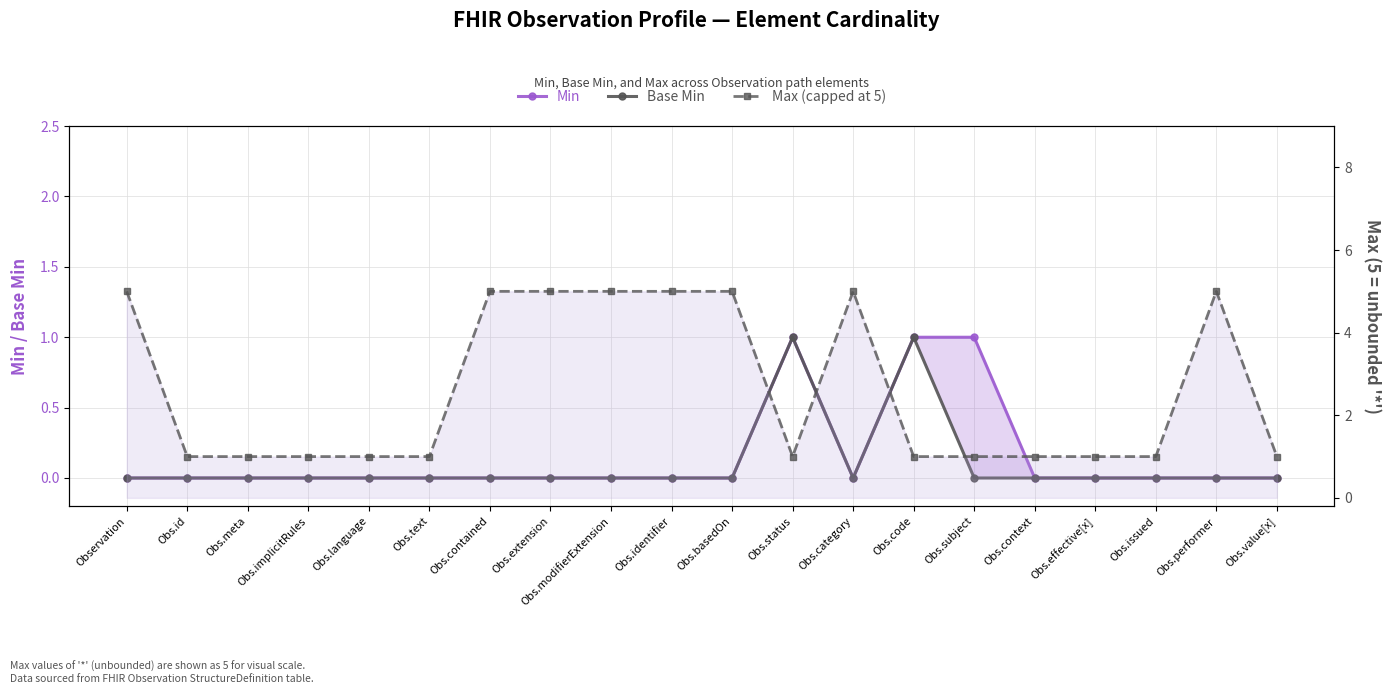

Rank the series by their maximum value, from lowest to highest.

Min, Base Min, Max (capped at 5)